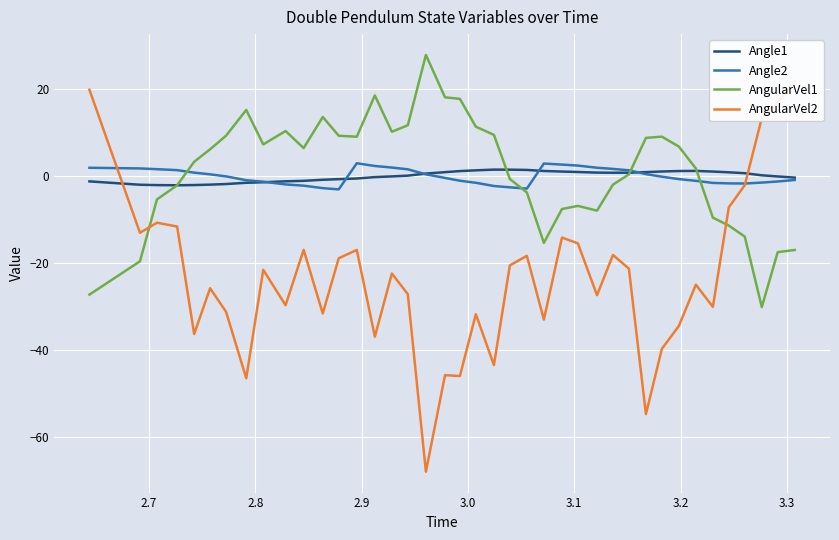

What is the value of the AngularVel1 point at the 3rd from the left?

-5.3